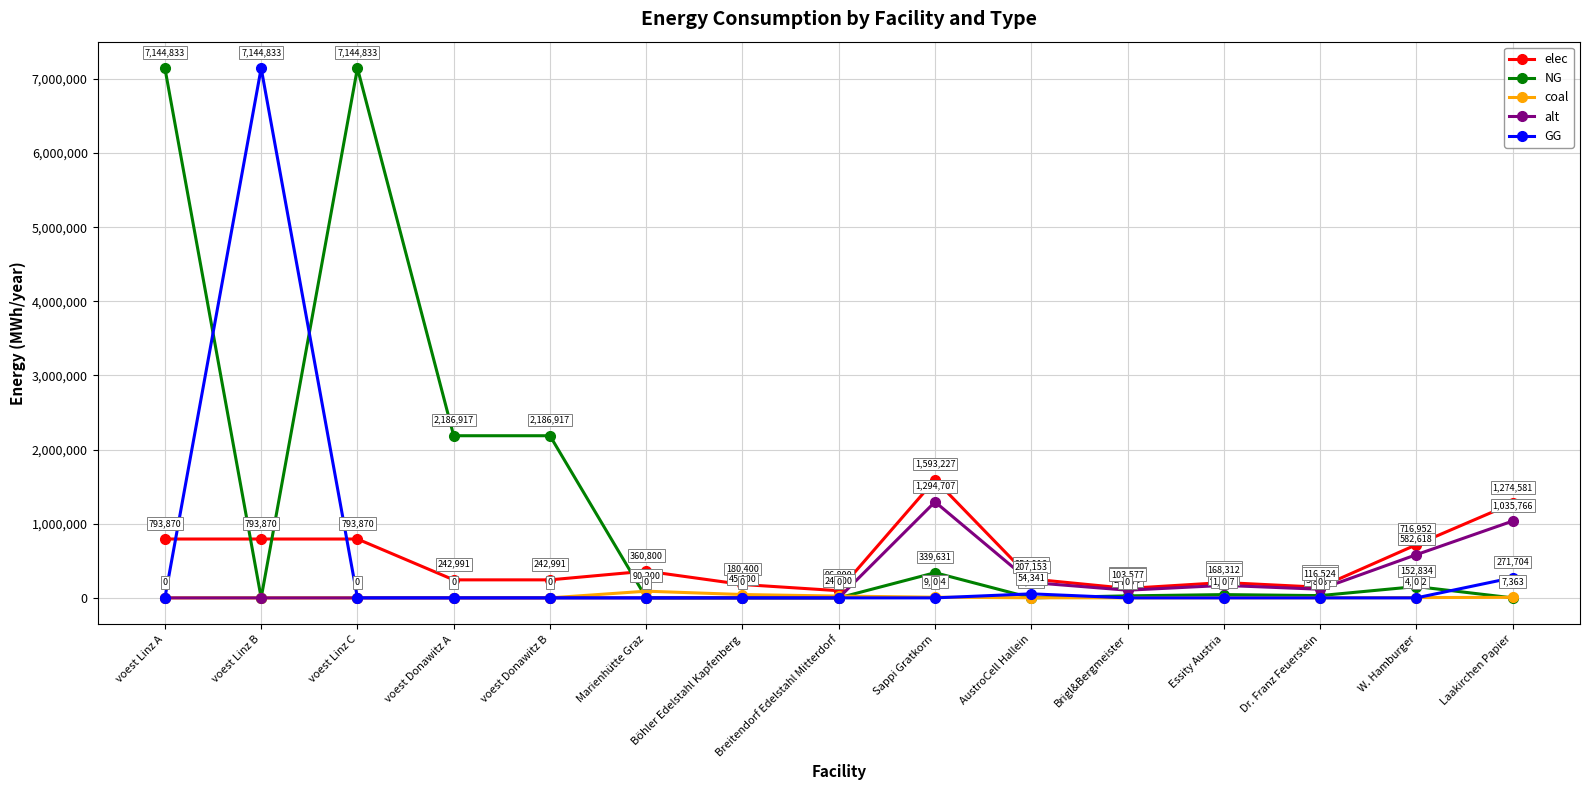

The value of NG at AustroCell Hallein is -4726568.7. True or false?

False